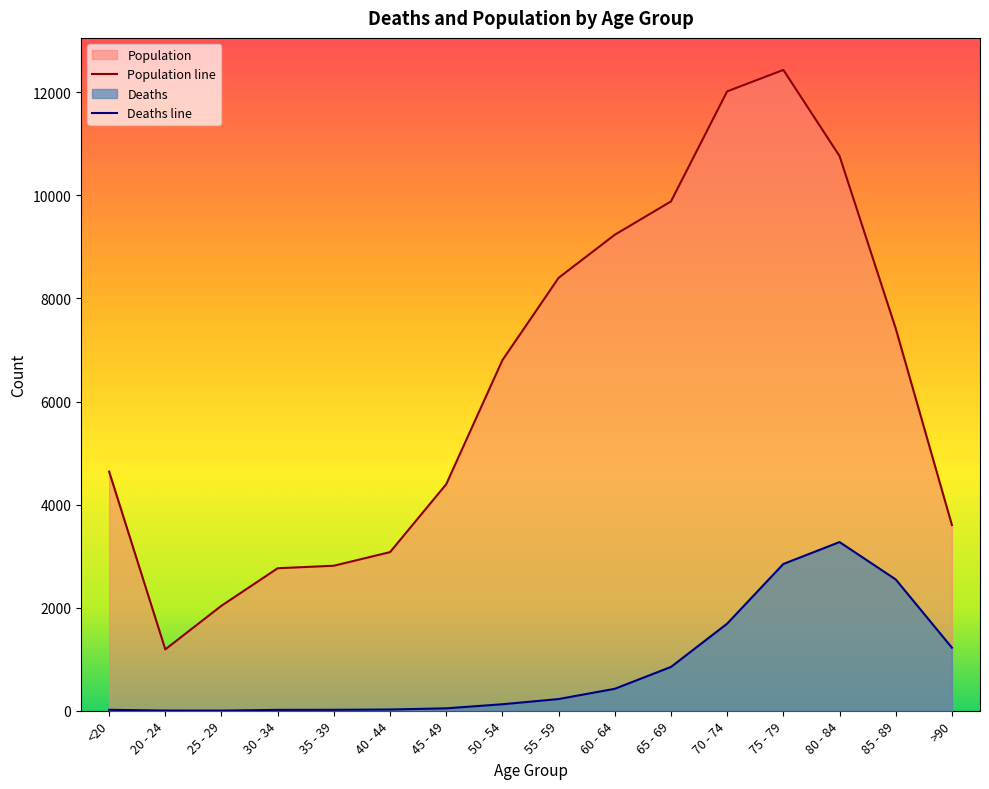

The Population series shows 1191 at 20 - 24. True or false?

True